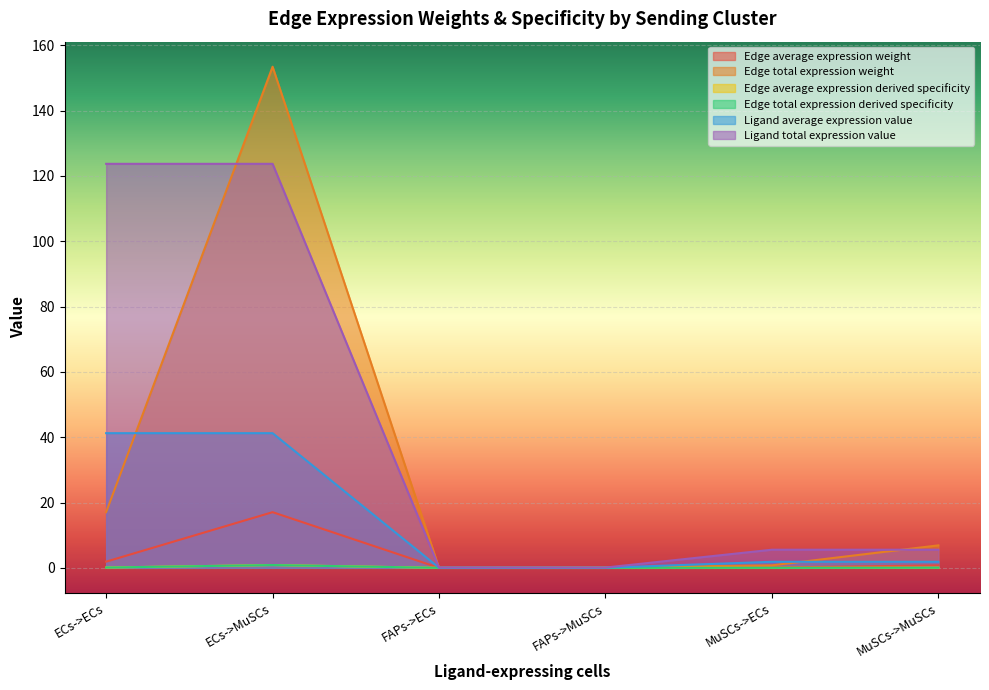

Which series has the largest total across all categories?

Ligand total expression value